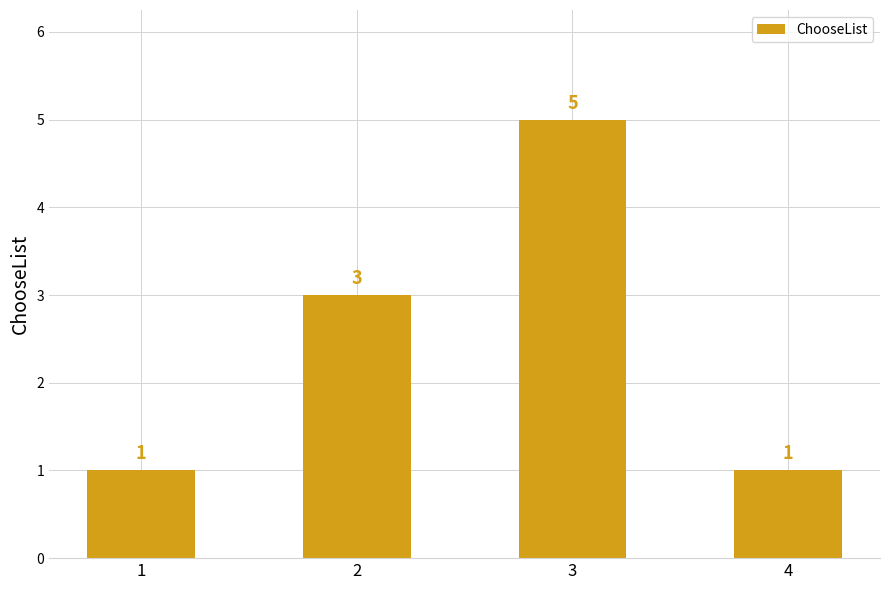

How many values are below 3?

2